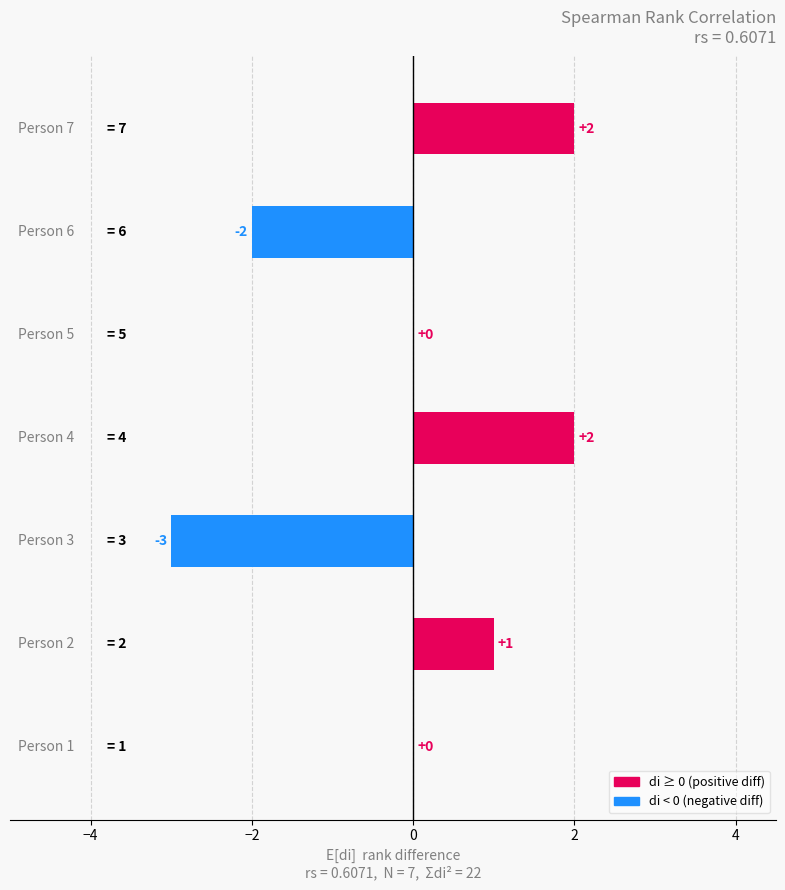

What is the greatest value displayed?

2